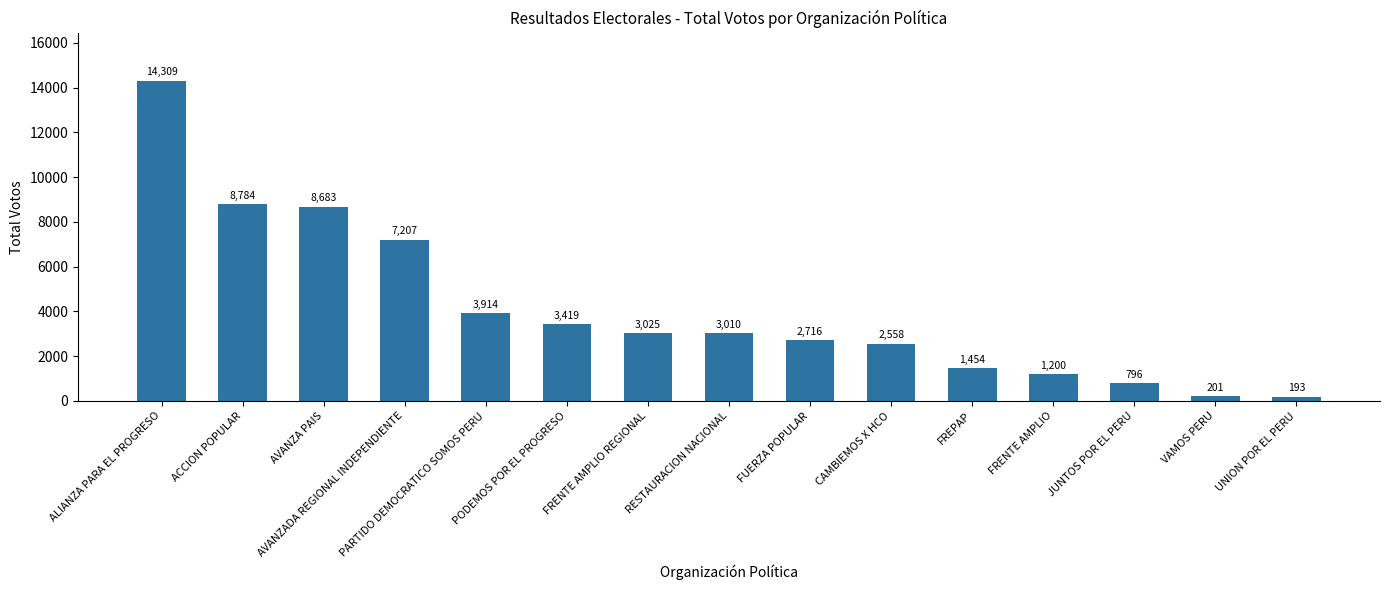

Rank the categories by value from highest to lowest.

ALIANZA PARA EL PROGRESO, ACCION POPULAR, AVANZA PAIS, AVANZADA REGIONAL INDEPENDIENTE, PARTIDO DEMOCRATICO SOMOS PERU, PODEMOS POR EL PROGRESO, FRENTE AMPLIO REGIONAL, RESTAURACION NACIONAL, FUERZA POPULAR, CAMBIEMOS X HCO, FREPAP, FRENTE AMPLIO, JUNTOS POR EL PERU, VAMOS PERU, UNION POR EL PERU